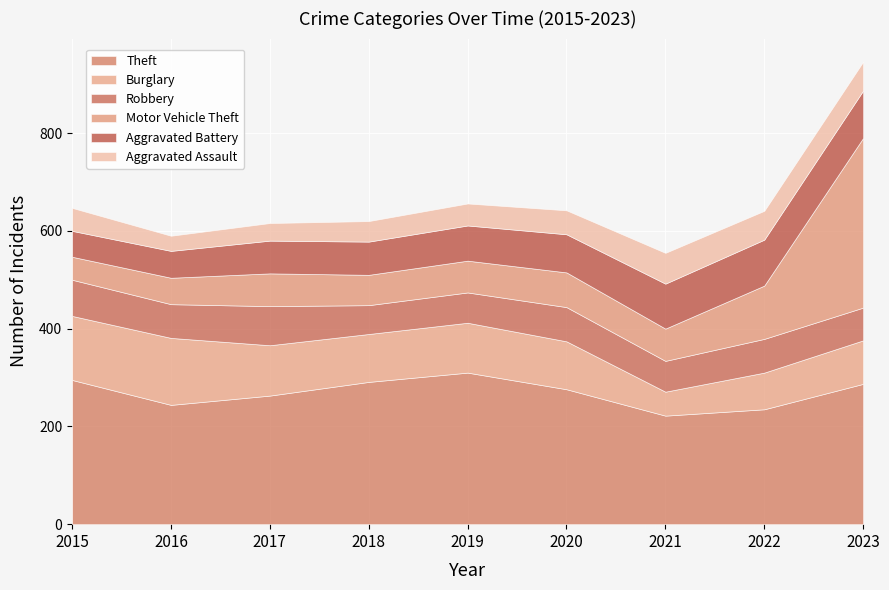

What is the sum of the Robbery values at 2018 and 2023?

126